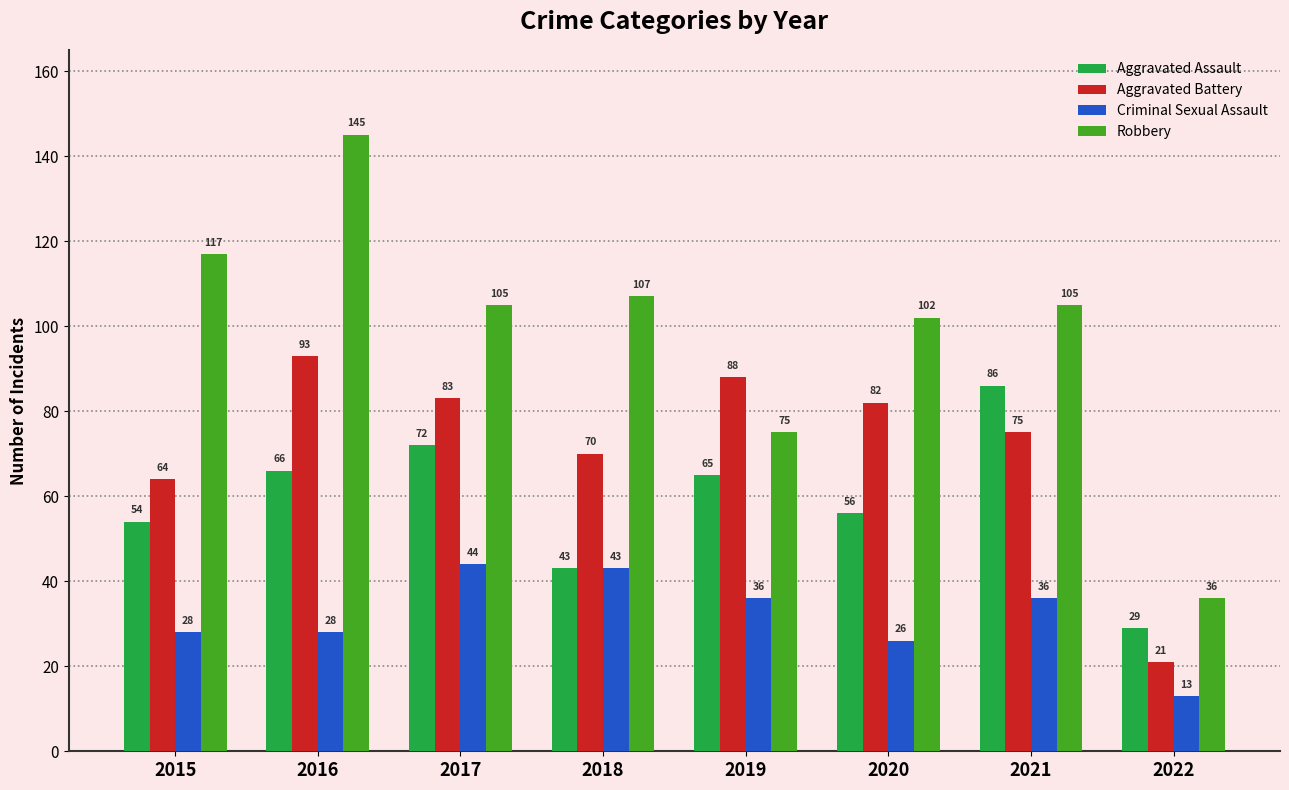

Which label corresponds to the smallest value in the chart?

2022